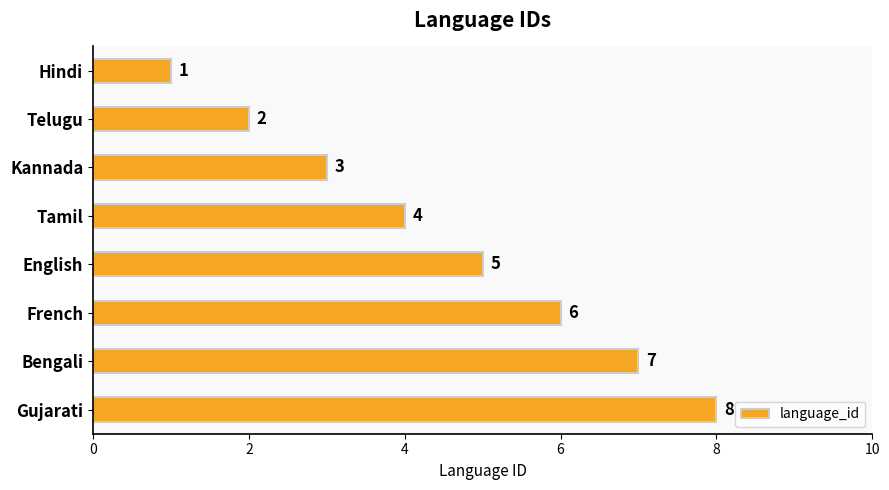

List the labels in order of value, smallest first.

Hindi, Telugu, Kannada, Tamil, English, French, Bengali, Gujarati